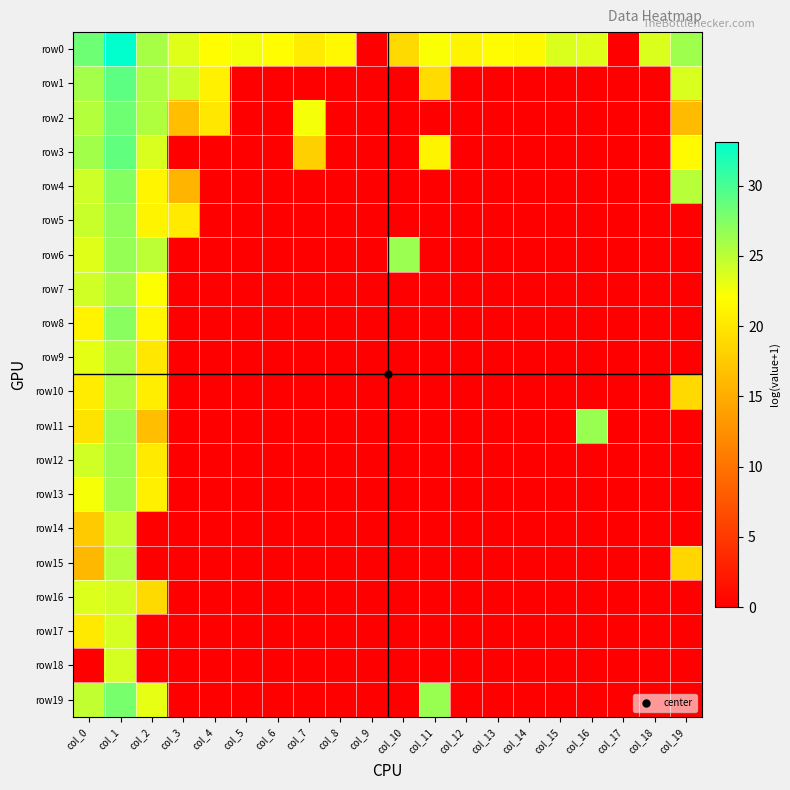

How many categories are shown in the chart?

20